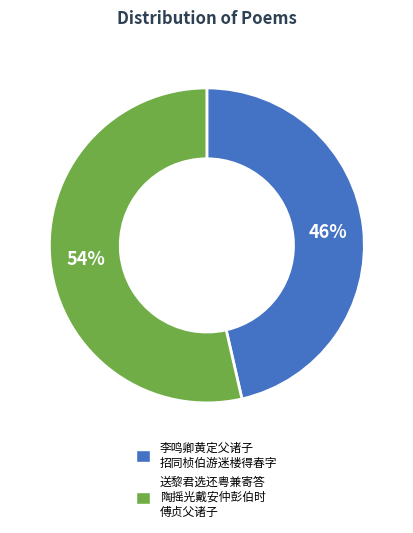

Count the number of slices in the pie.

2